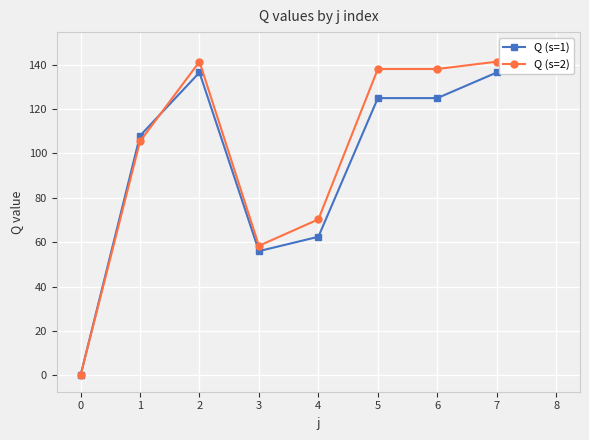

Between which two adjacent categories do Q (s=2) and Q (s=1) first intersect?

1 and 2